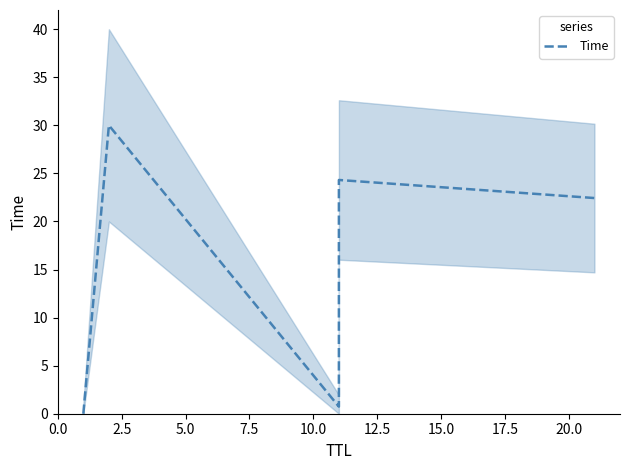

How many lines are shown in the chart?

1